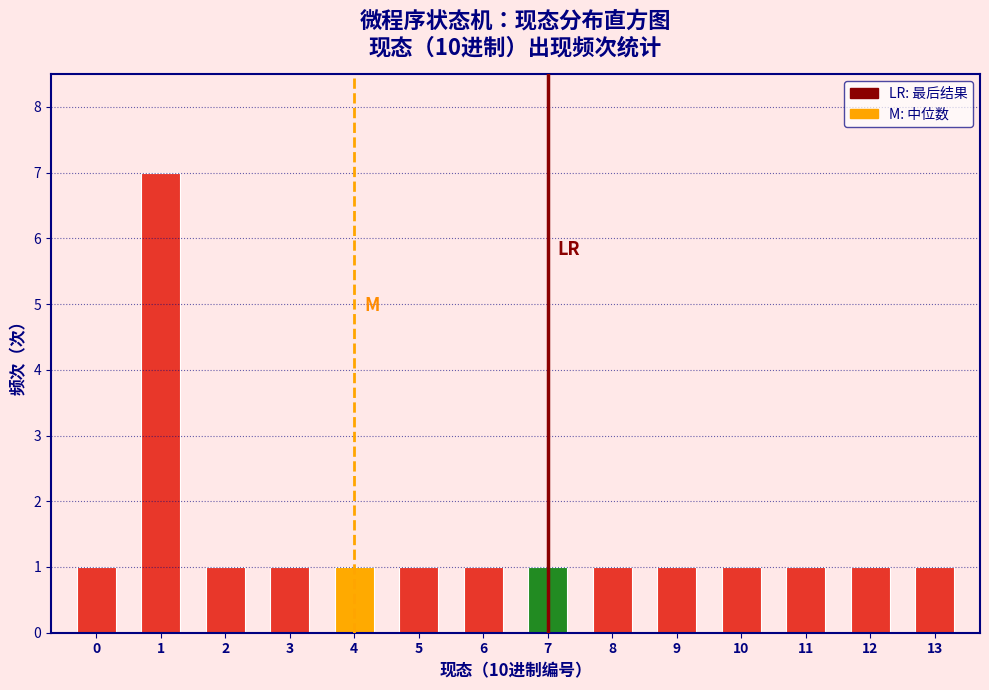

Reading right to left, what are all the values shown in this chart?

1	1	1	1	1	1	1	1	1	1	1	1	7	1